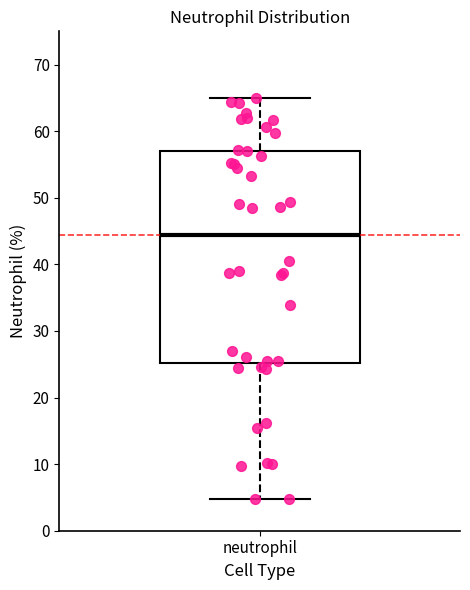

Where is the lower edge of the box for neutrophil on the y-axis? The values are not printed on the chart, so give them approximately, as read against the axis.

25